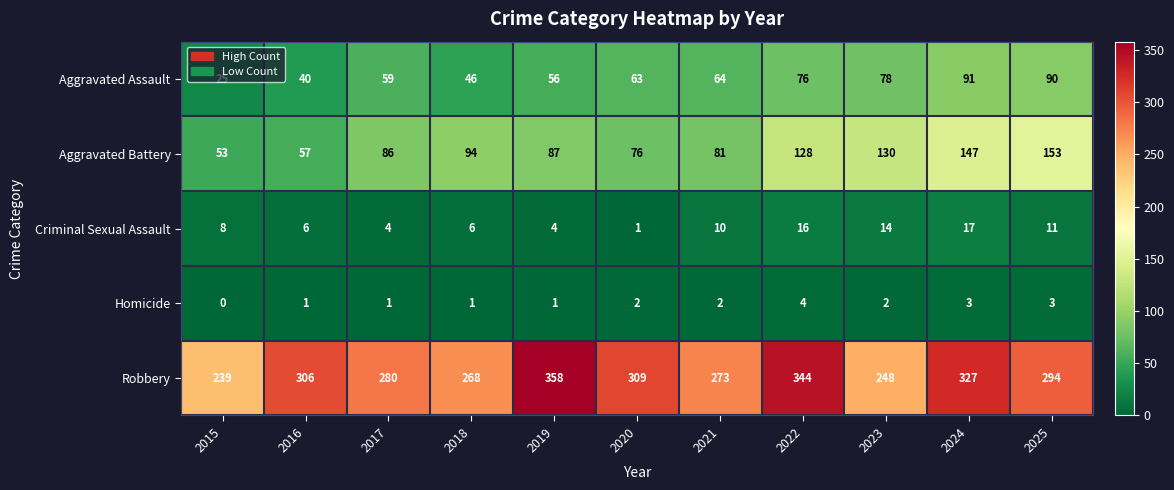

What is the difference between the maximum and minimum values in the Aggravated Battery series?

100